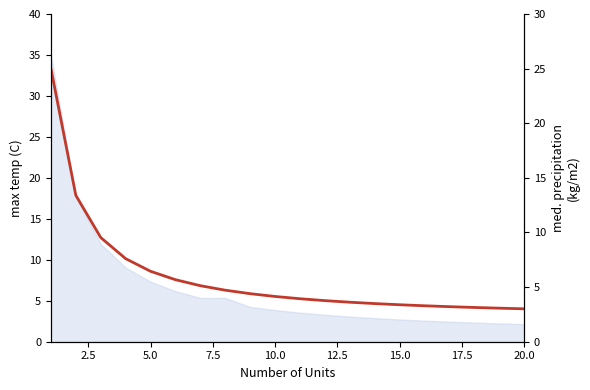

Count the number of categories in the chart.

20